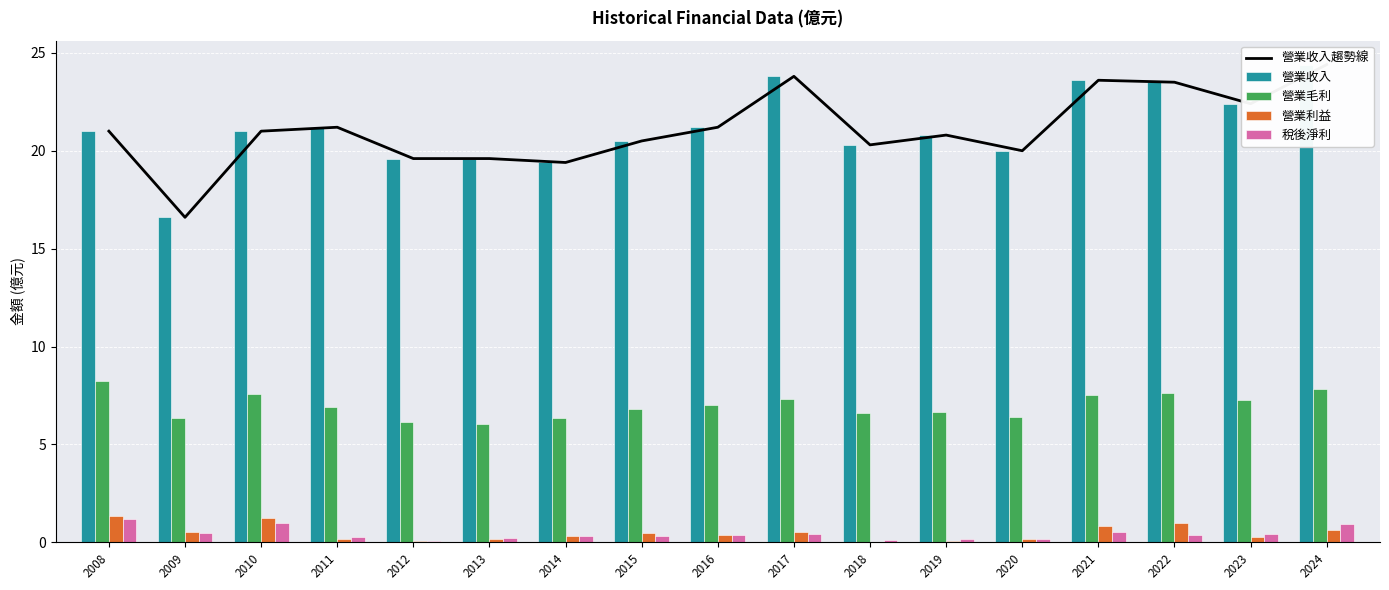

Which category has the highest value in the 營業收入 series?

2024